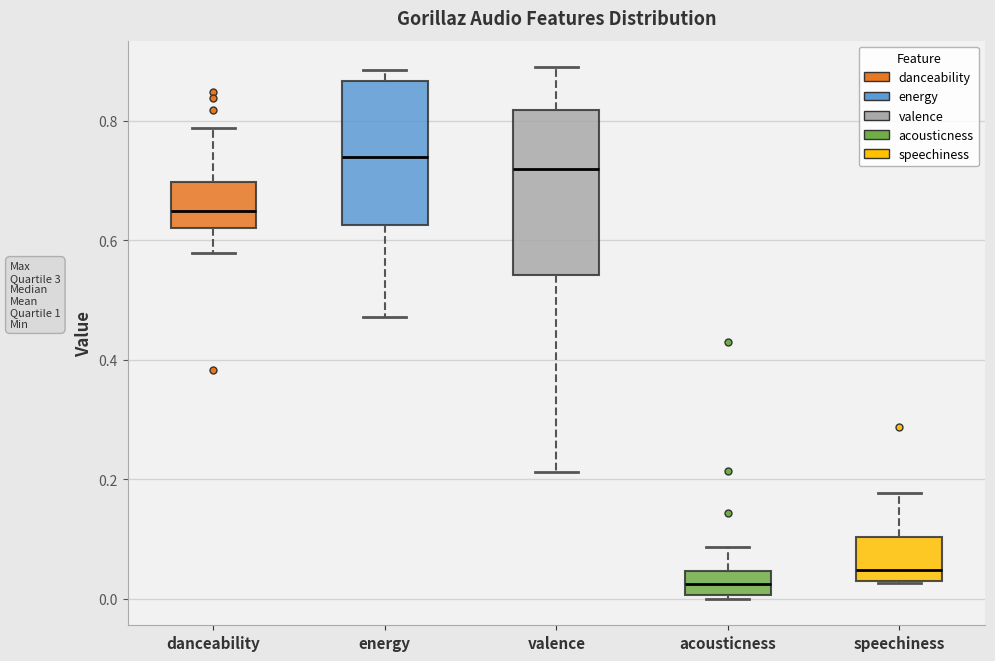

Reading left to right, transcribe this box plot: for each box, give where its median line is, the range the box spans, and where its two whiskers end, as read against the y-axis. The values are not printed on the chart, so give them approximately, as read against the axis.

danceability: median 0.64, box 0.62 to 0.70, whiskers 0.58 to 0.78
energy: median 0.74, box 0.62 to 0.86, whiskers 0.48 to 0.88
valence: median 0.72, box 0.54 to 0.82, whiskers 0.22 to 0.90
acousticness: median 0.02, box 0.00 to 0.04, whiskers 0.00 (just below the box's lower edge) to 0.08
speechiness: median 0.04 (just above the box's lower edge), box 0.04 to 0.10, whiskers 0.02 to 0.18